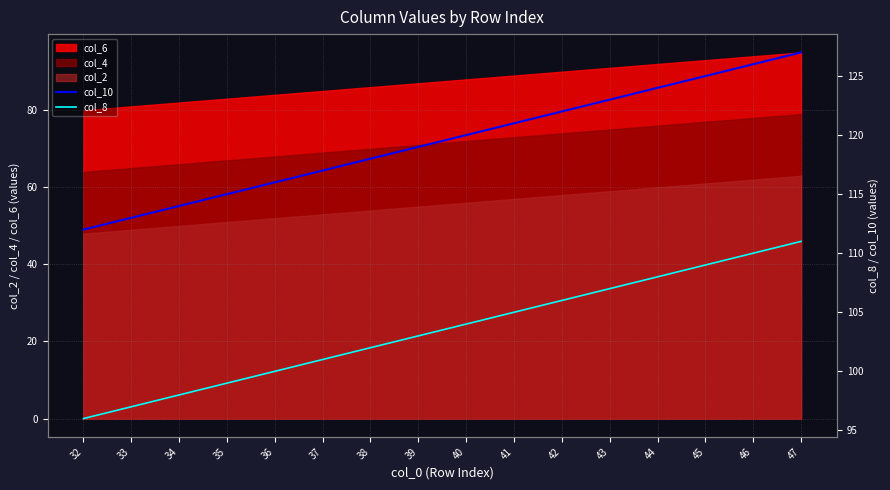

Which label corresponds to the largest value in the chart?

47